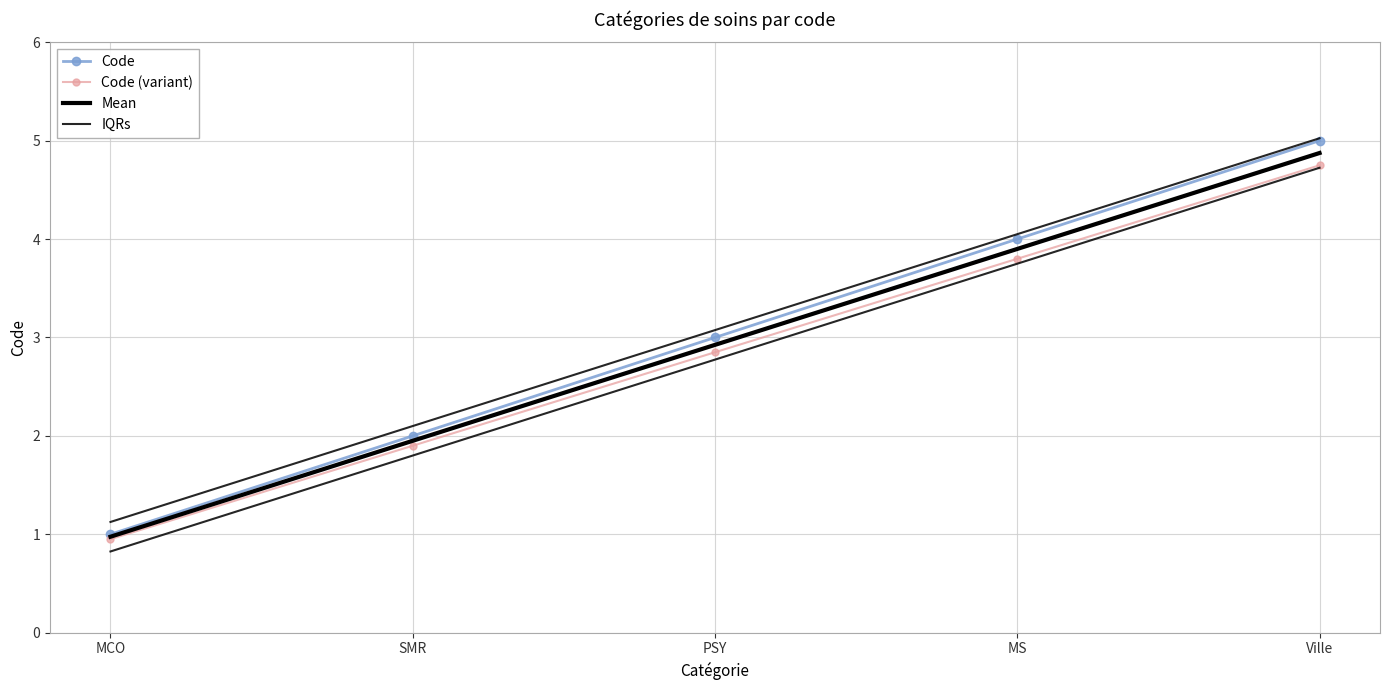

Between Ville and PSY, which is larger?

Ville